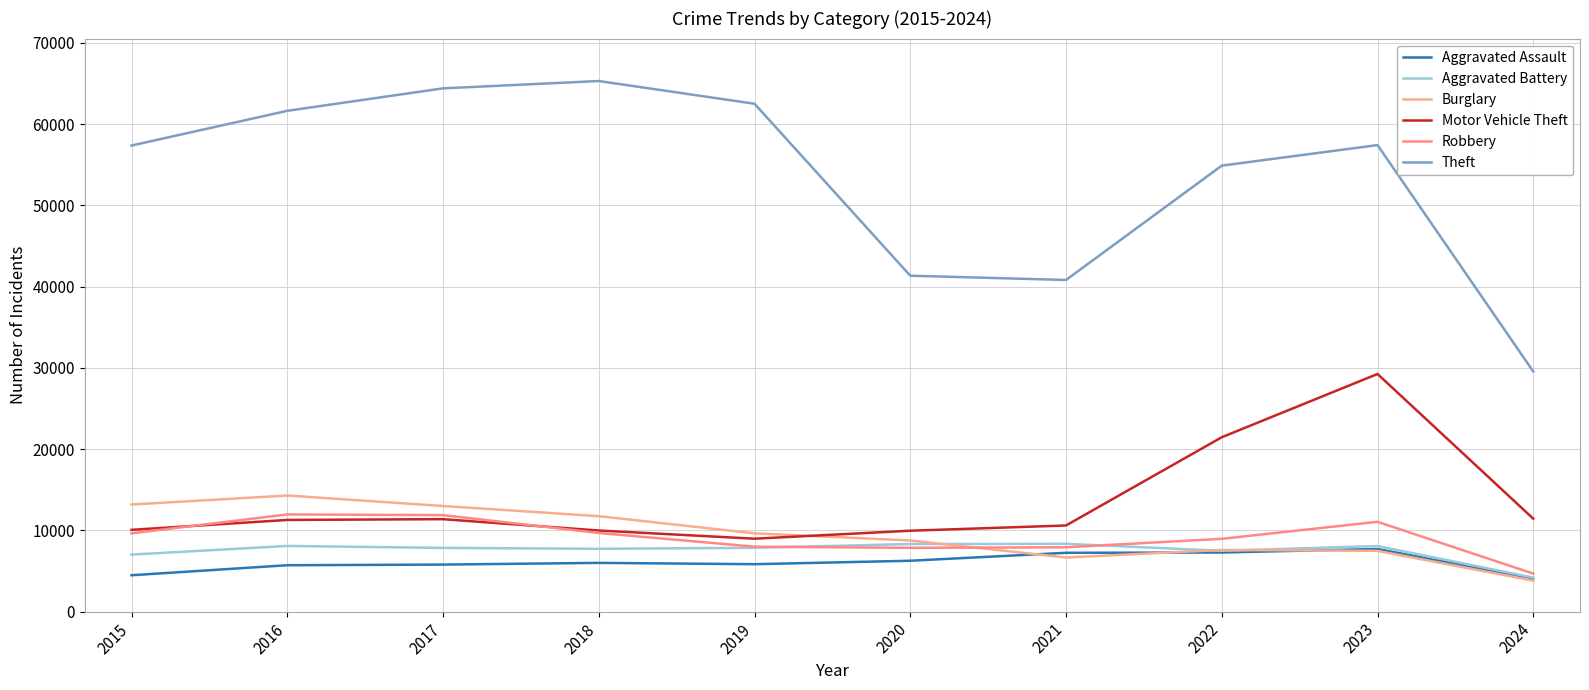

Which series changed the most between 2020 and 2024?

Theft